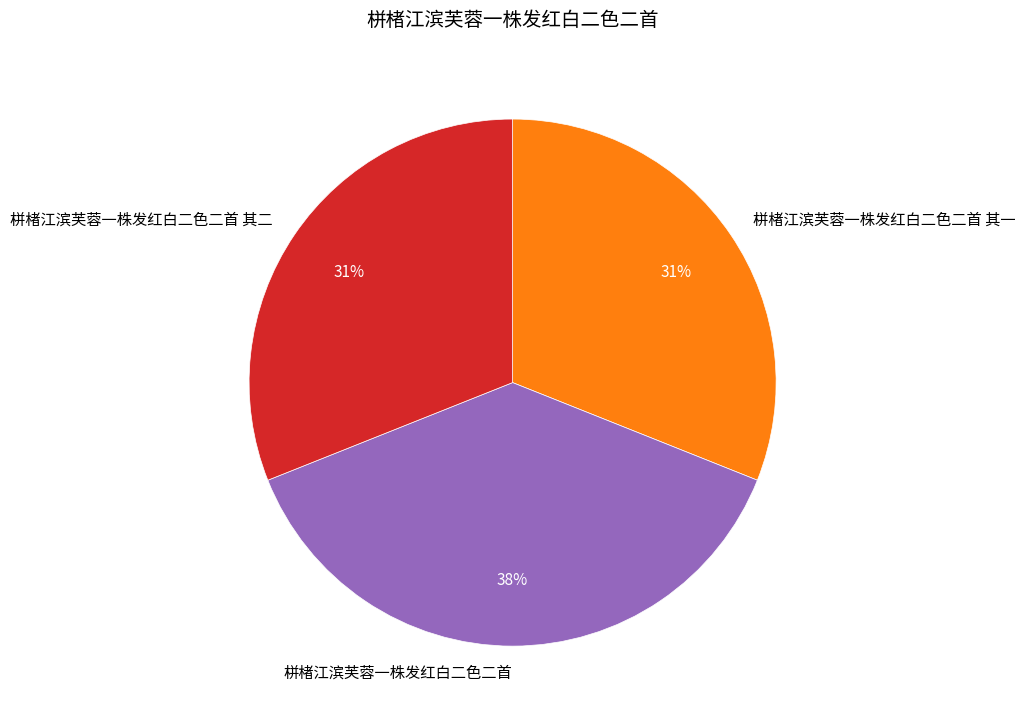

True or false: 栟楮江滨芙蓉一株发红白二色二首 其二 accounts for 39% of the total.

False